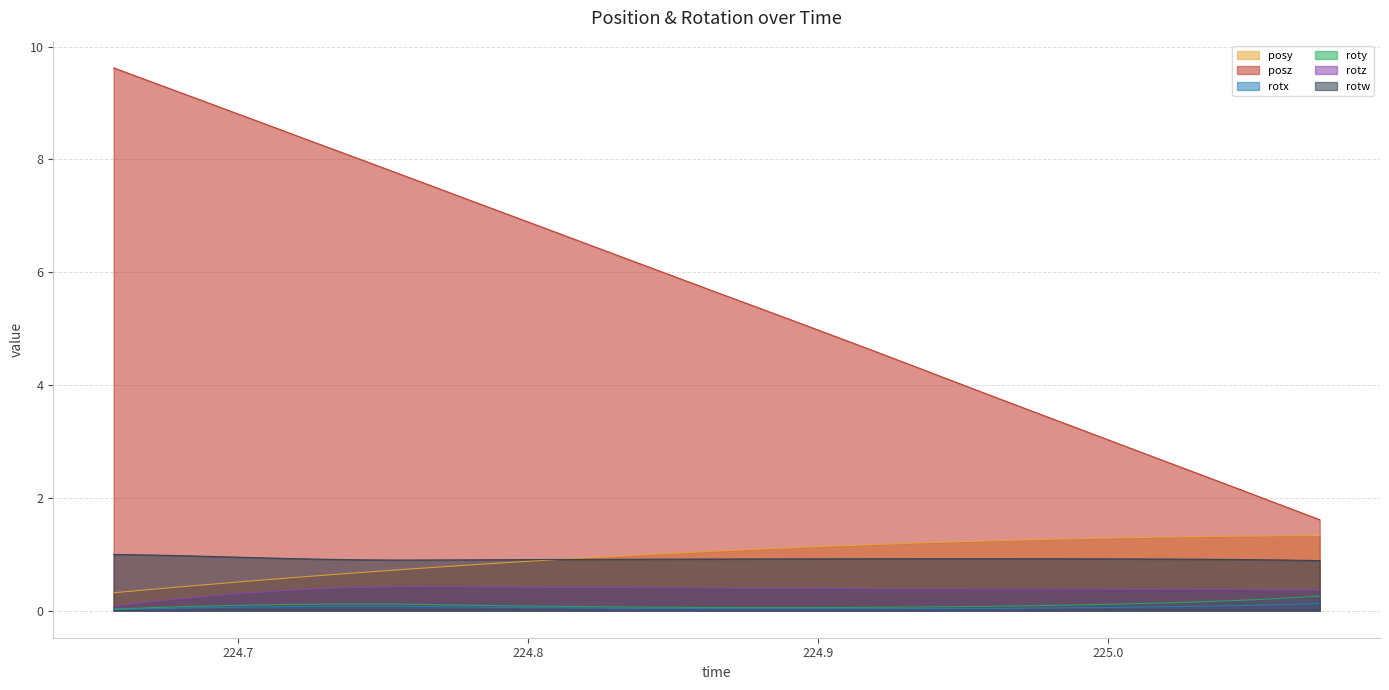

What is the maximum value shown in the chart?

9.6